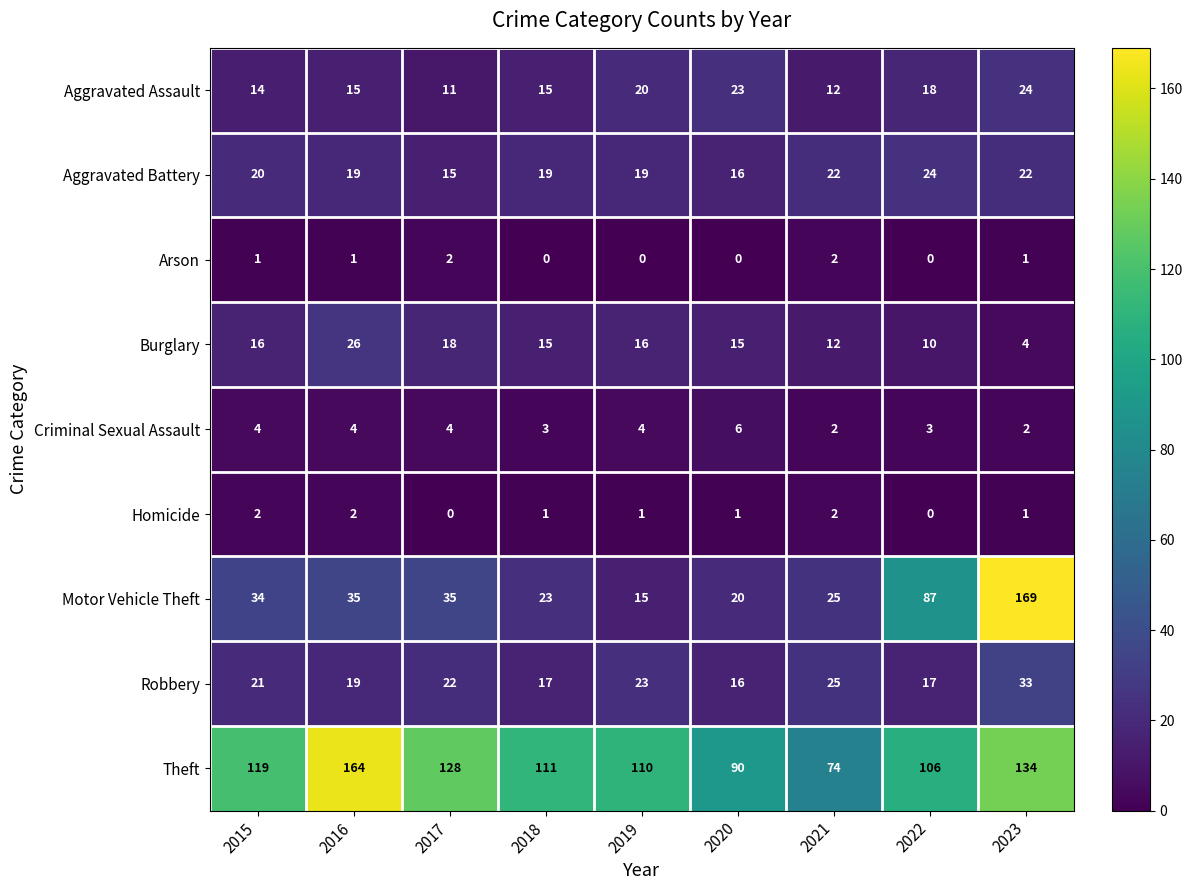

True or false: Criminal Sexual Assault has a value of 4 at 2019.

True